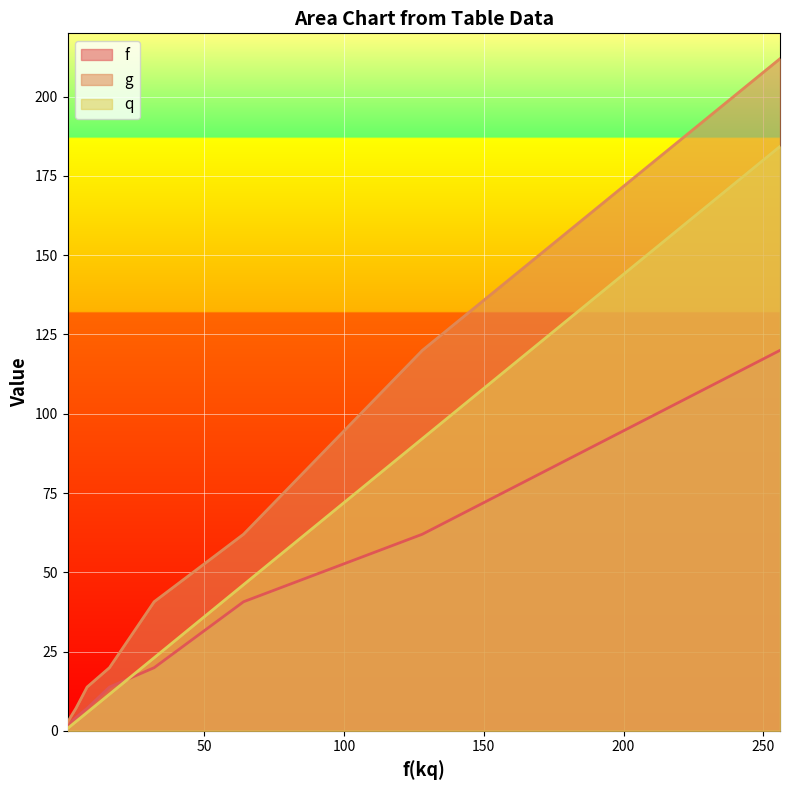

At which label is f closest to 60?

128